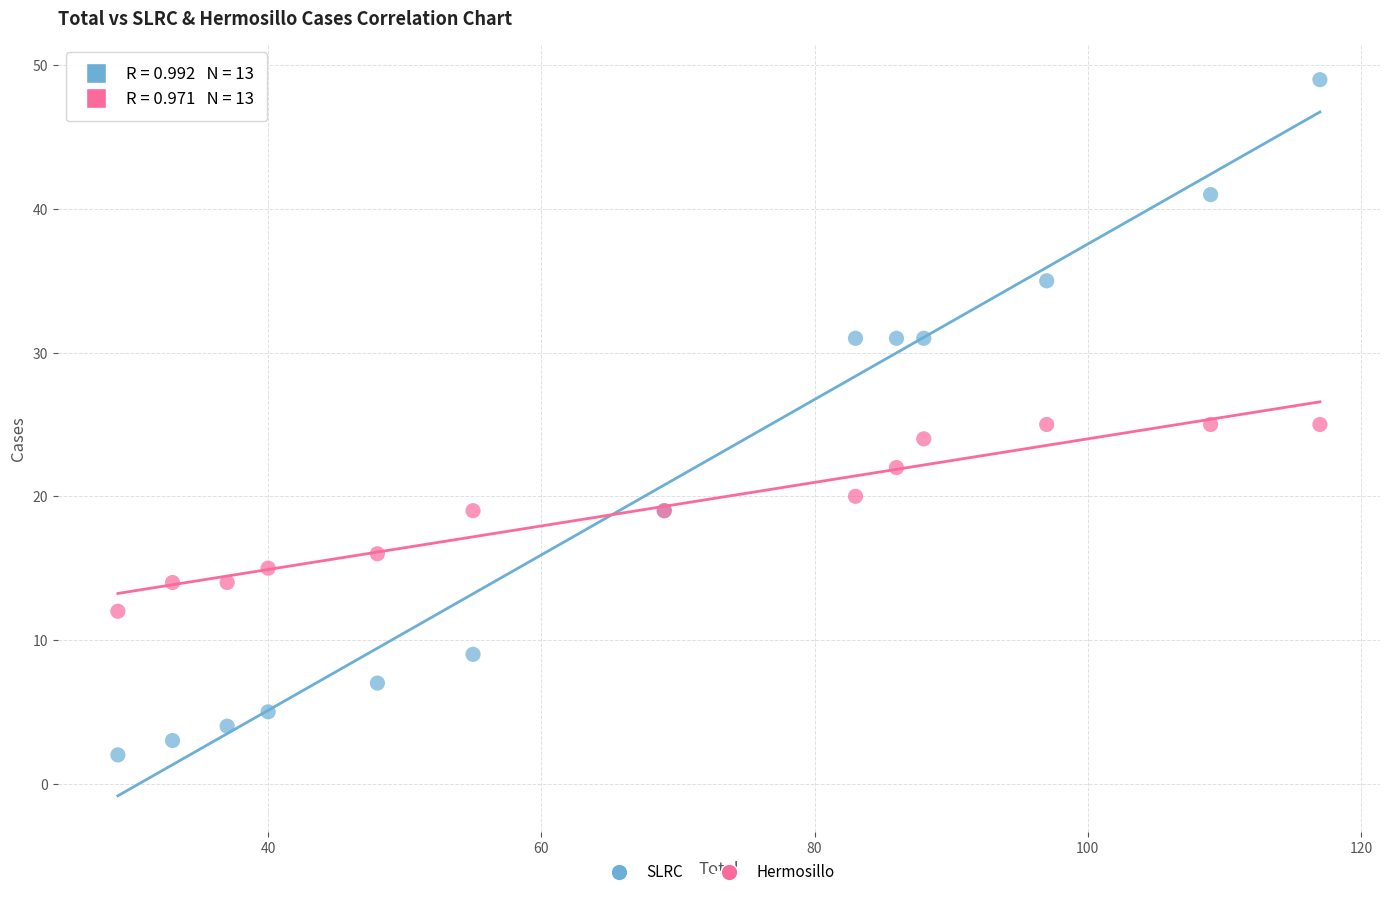

Which series has the widest spread of Y values?

SLRC